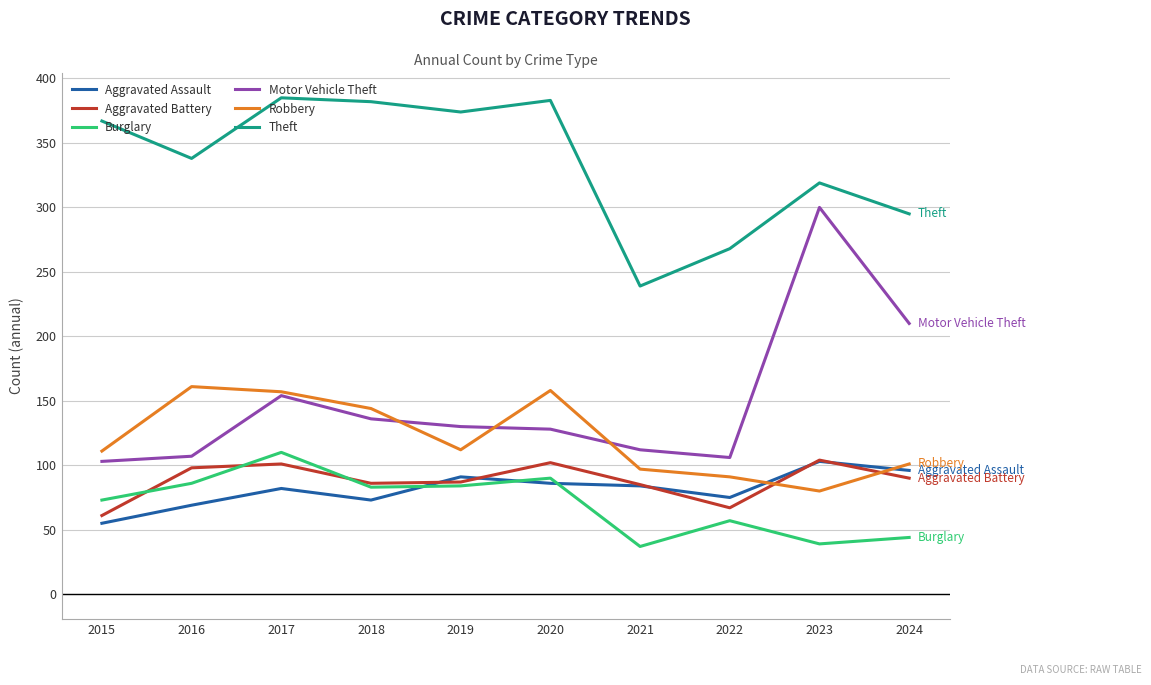

What is the total value across all series at 2018?

904